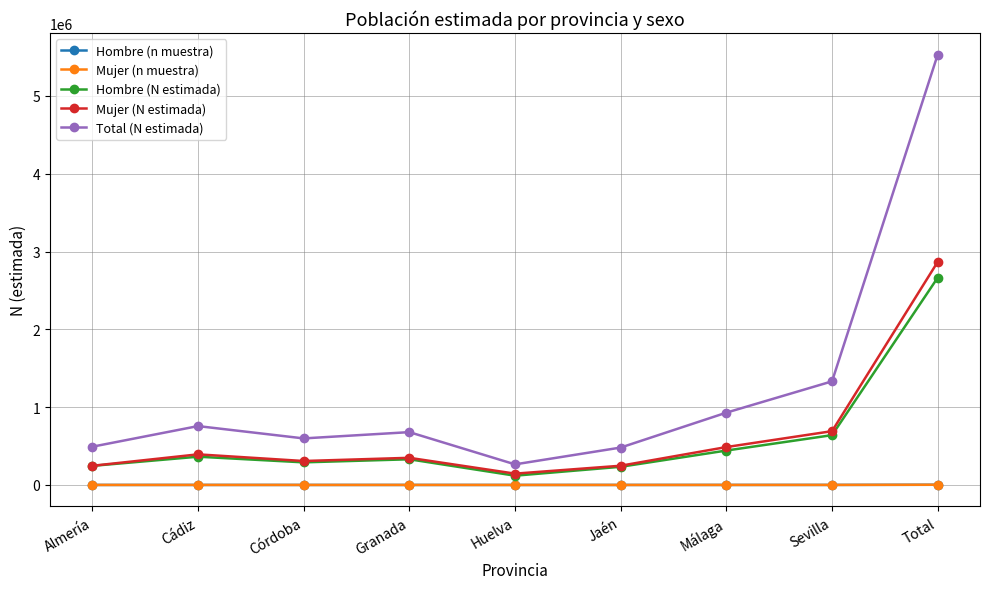

True or false: Mujer (N estimada) has a value of 487051 at Málaga.

True